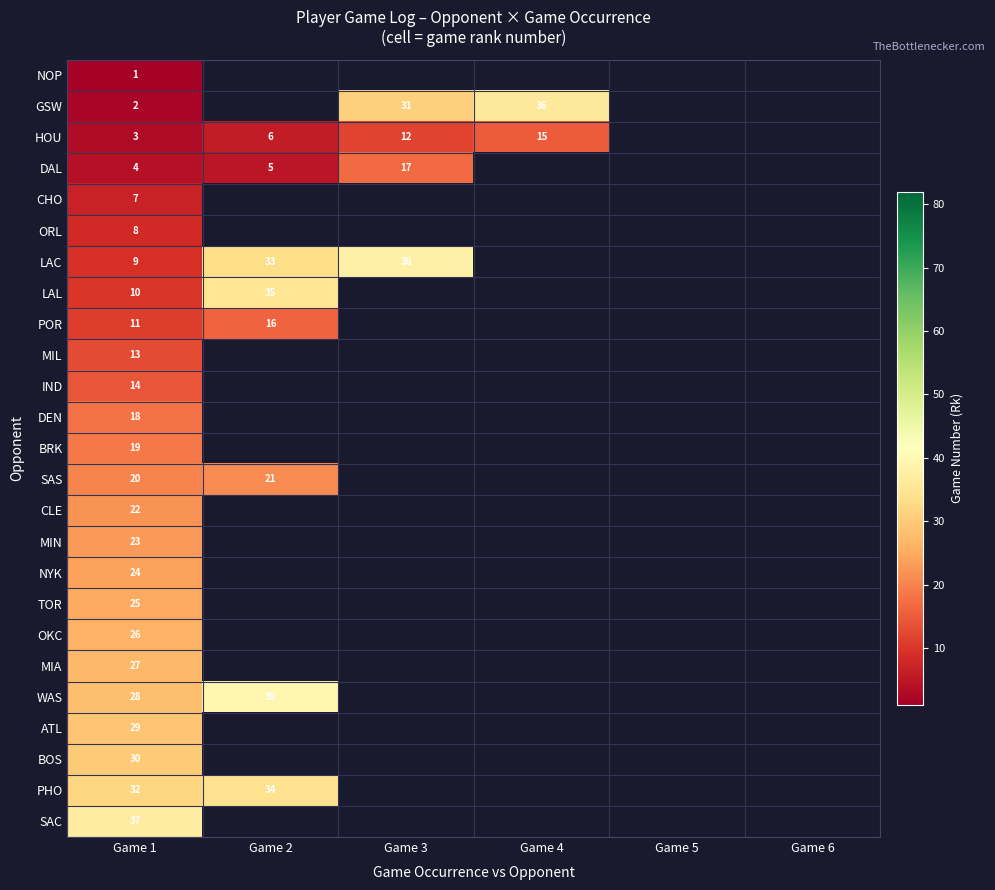

Is it true that MIL equals 13 at Game 1?

True